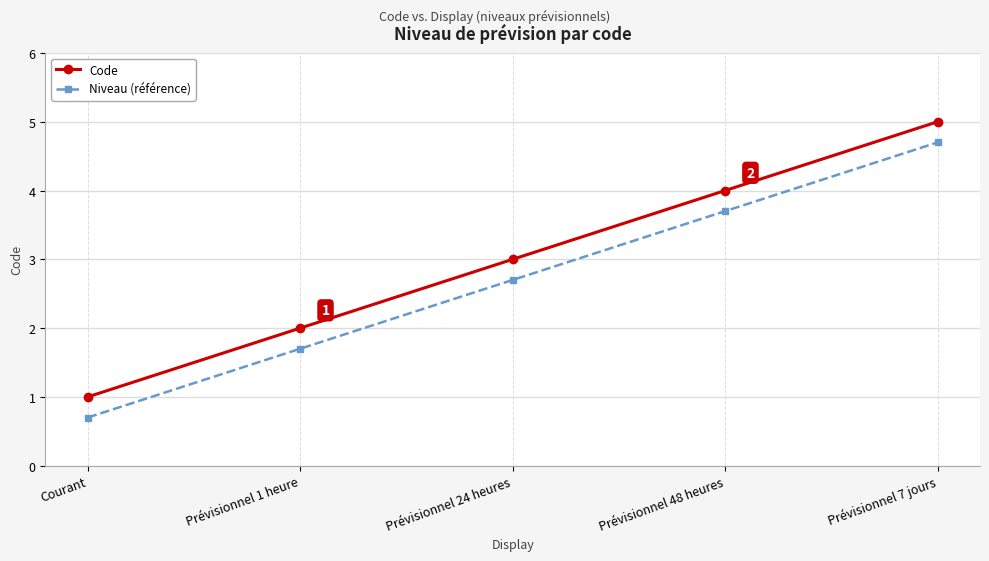

What is the smallest value displayed?

0.7